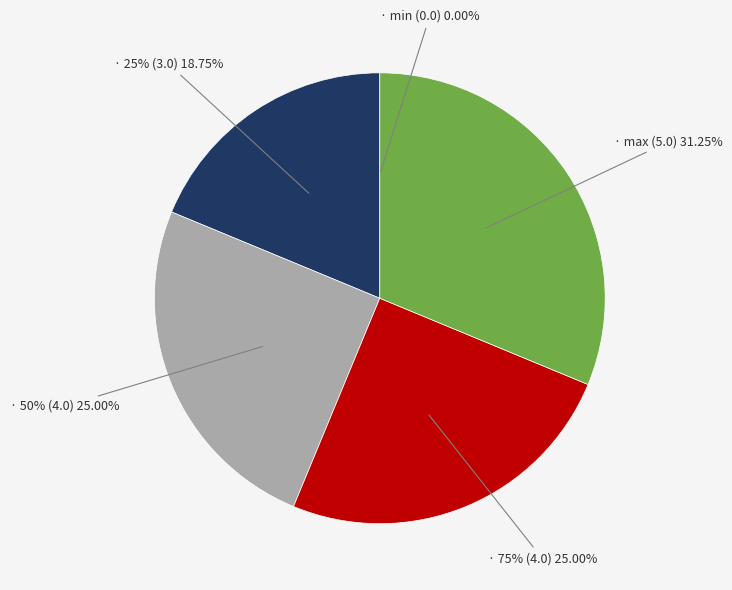

How much of the chart is everything except max (5.0)?

68.8%